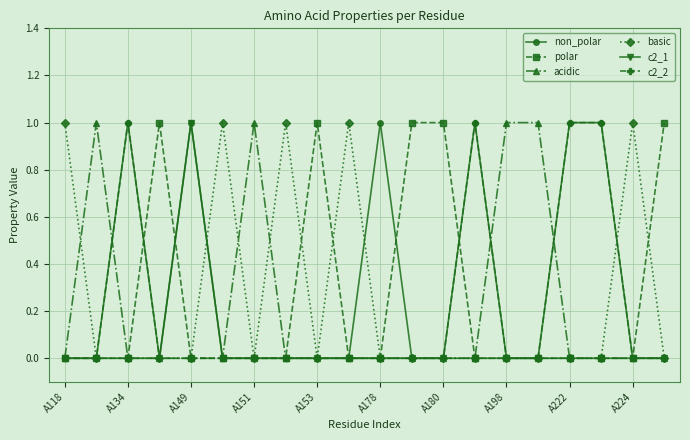

True or false: basic has more than 1 points higher than both neighbors.

True